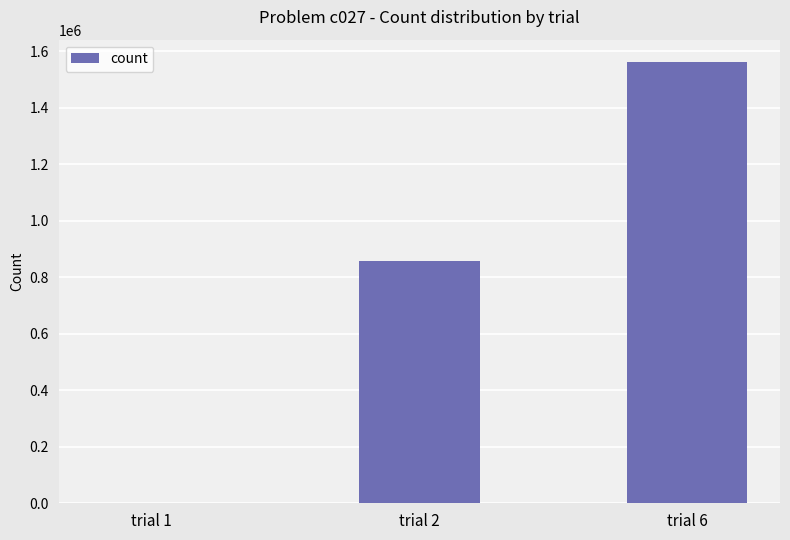

What value does the data have at trial 2?

856140